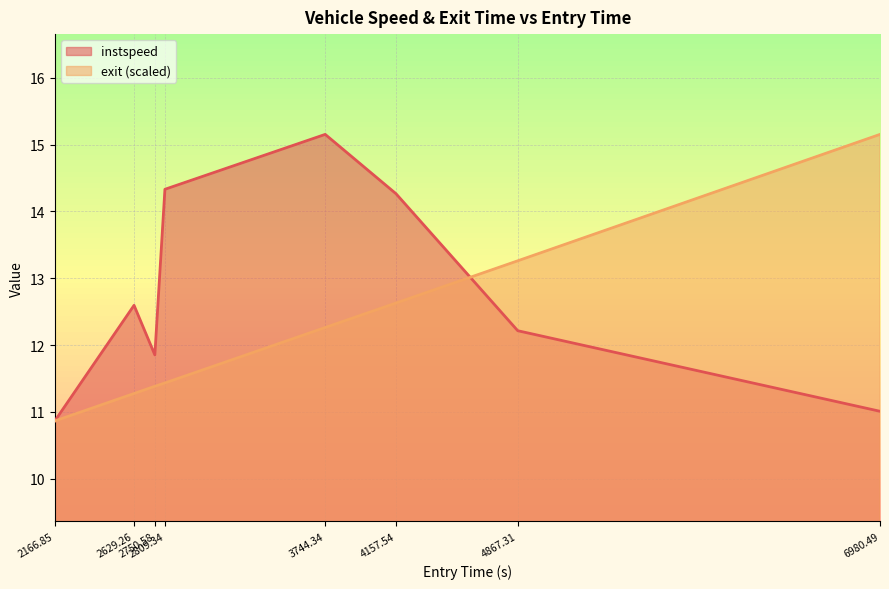

The instspeed series shows 7.8 at 4867.31. True or false?

False